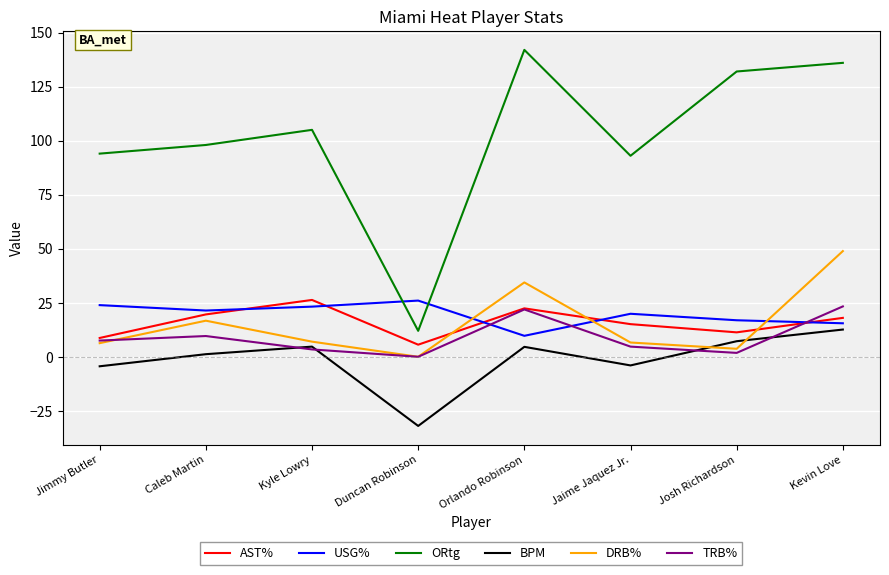

Which series has the largest total across all categories?

ORtg